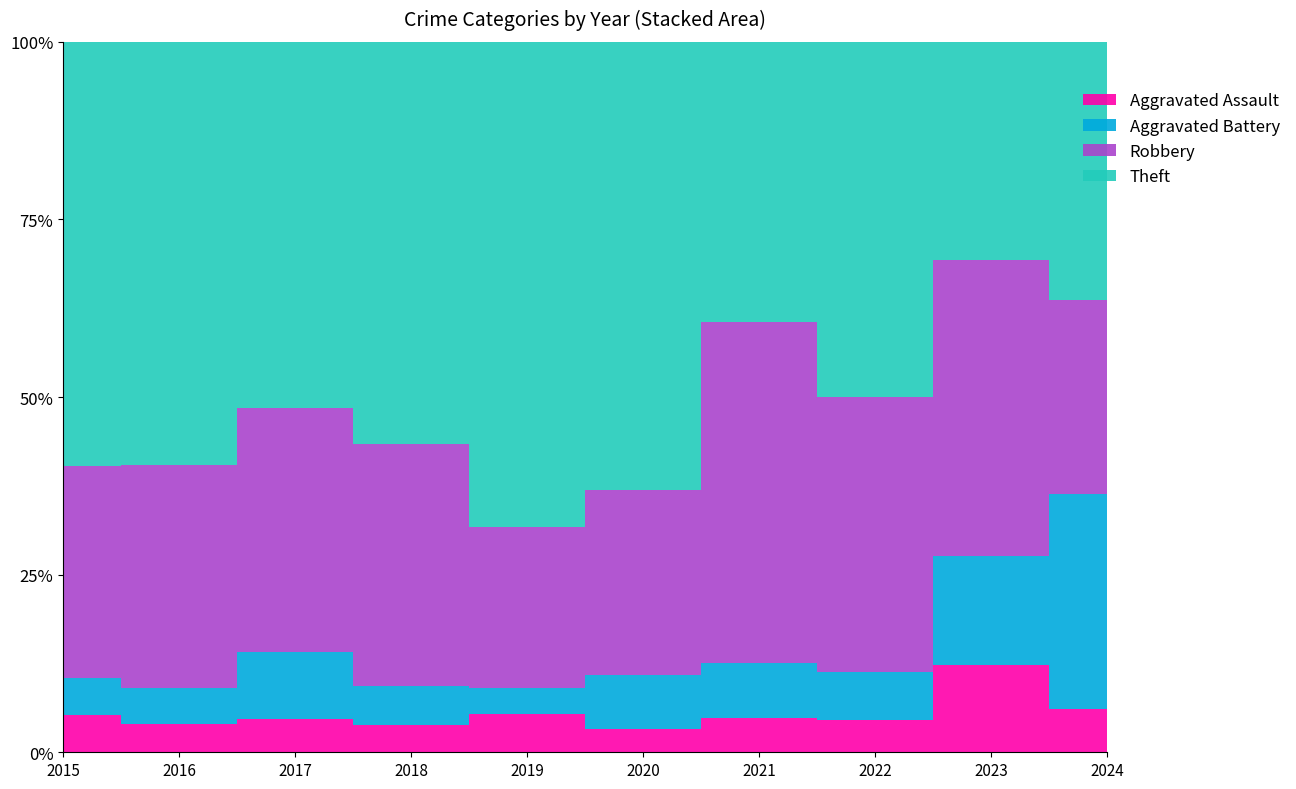

At how many categories does at least one series exceed 3?

10